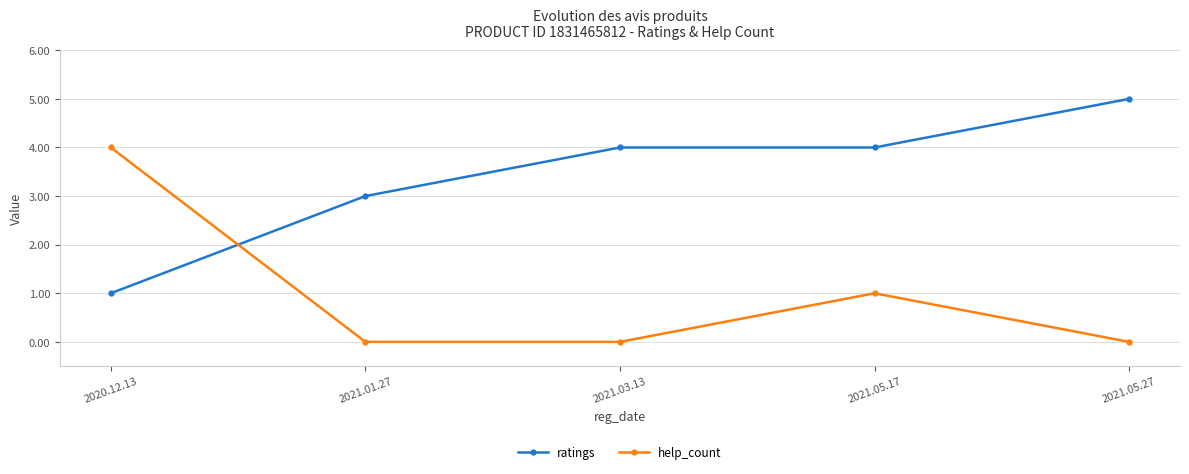

What are all the series names shown in the legend?

ratings, help_count